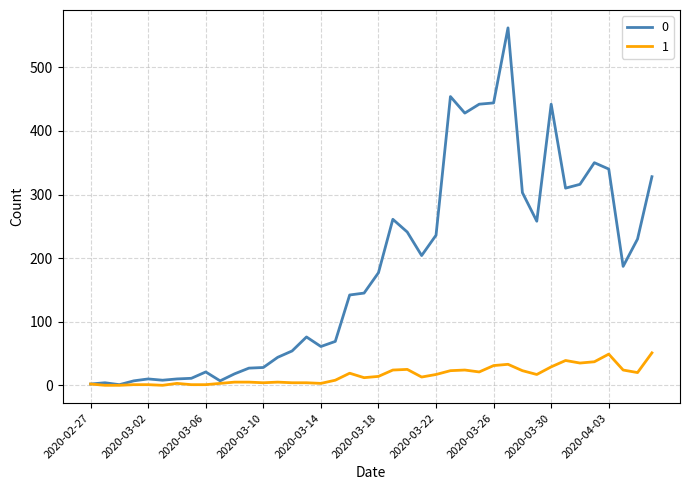

Rank the series by their maximum value, from lowest to highest.

1, 0